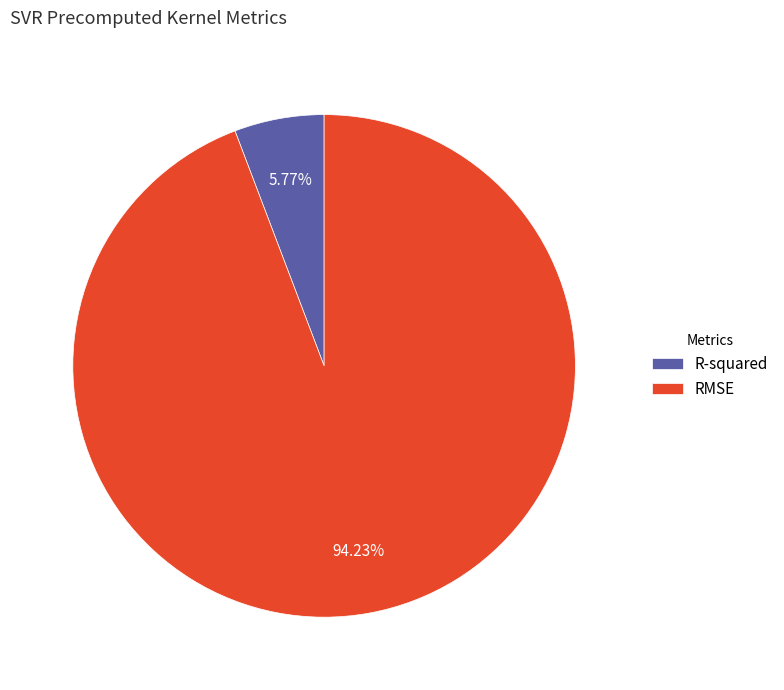

What percentage is the RMSE slice, to the nearest percent?

94%